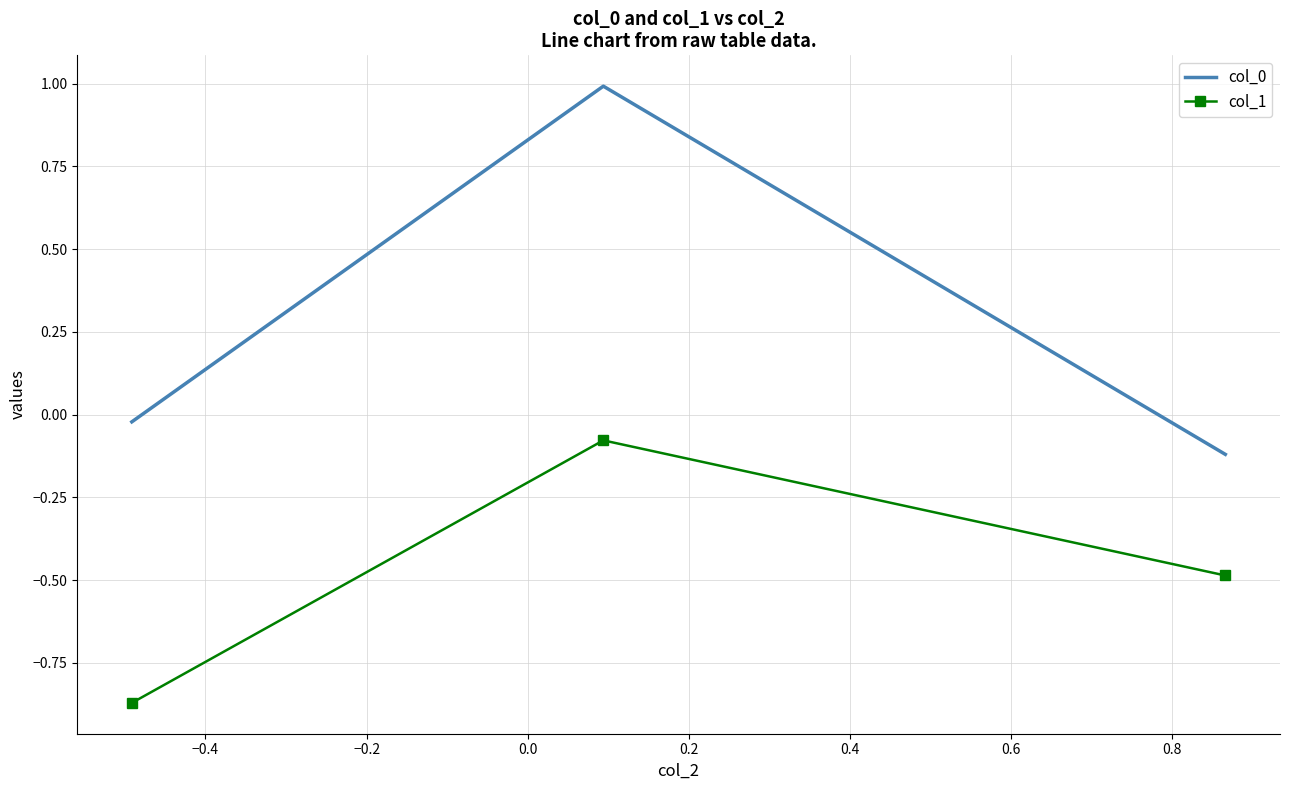

What is the difference between the maximum and minimum values in the col_1 series?

0.8